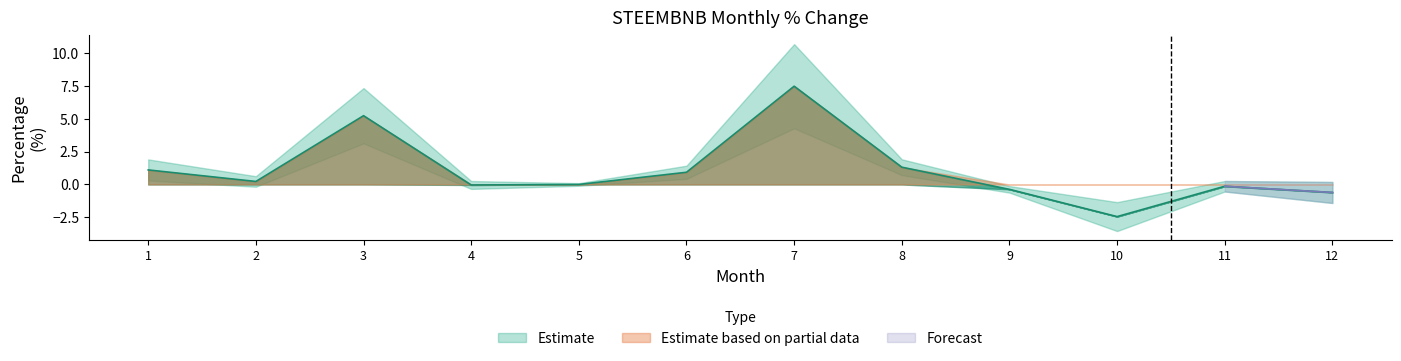

At which label does the data first exceed 0?

1